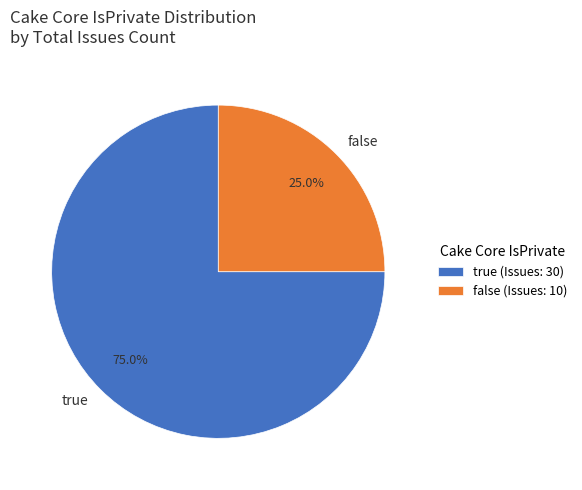

Is there a majority slice in this chart?

Yes